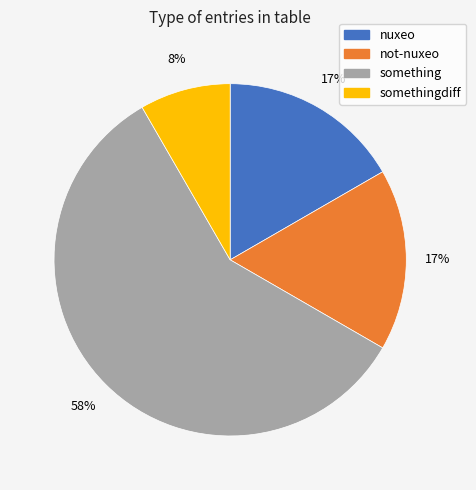

To the nearest percent, what is the average slice percentage?

25%